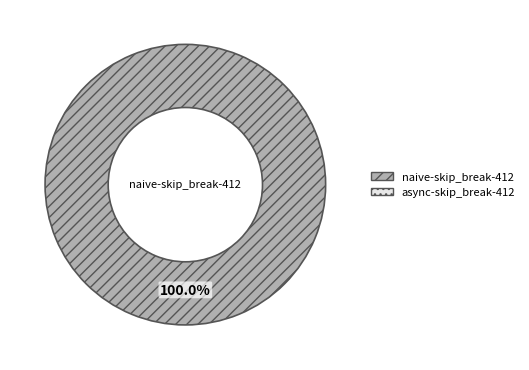

Rank the categories by value from lowest to highest.

naive-skip_break-412